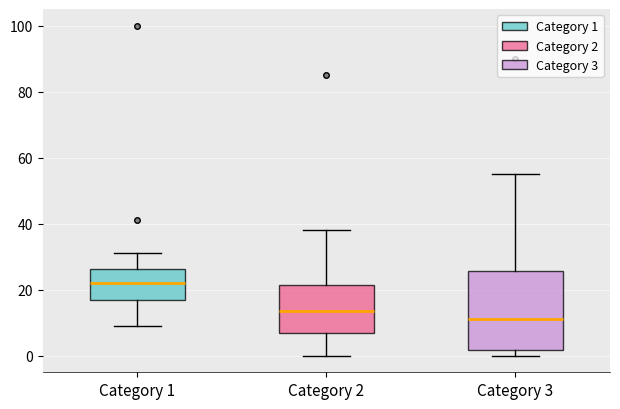

Comparing the boxes themselves (not the whiskers), which one is the tallest?

Category 3